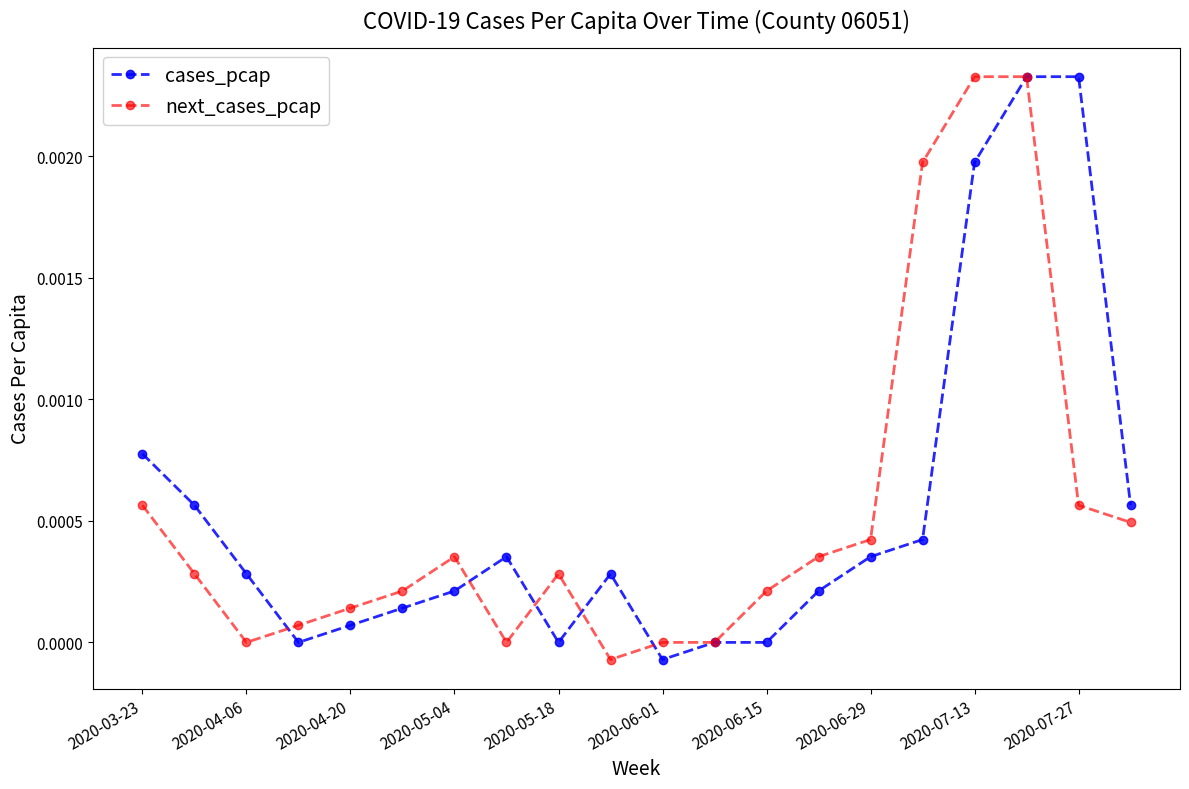

True or false: next_cases_pcap has more than 1 interior local peaks.

True